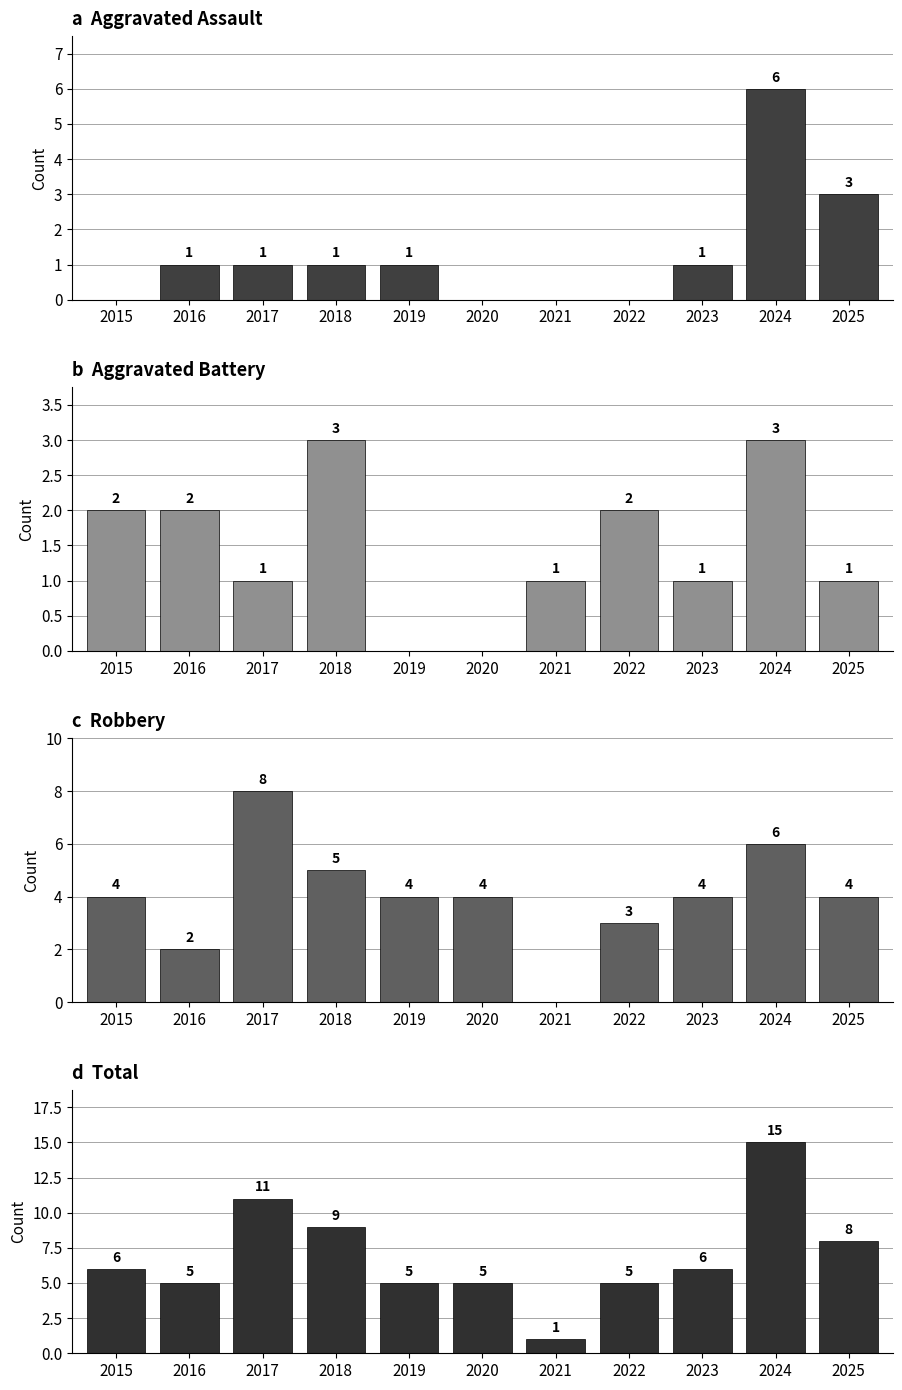

What is the sum of the Total values at 2018 and 2024?

24